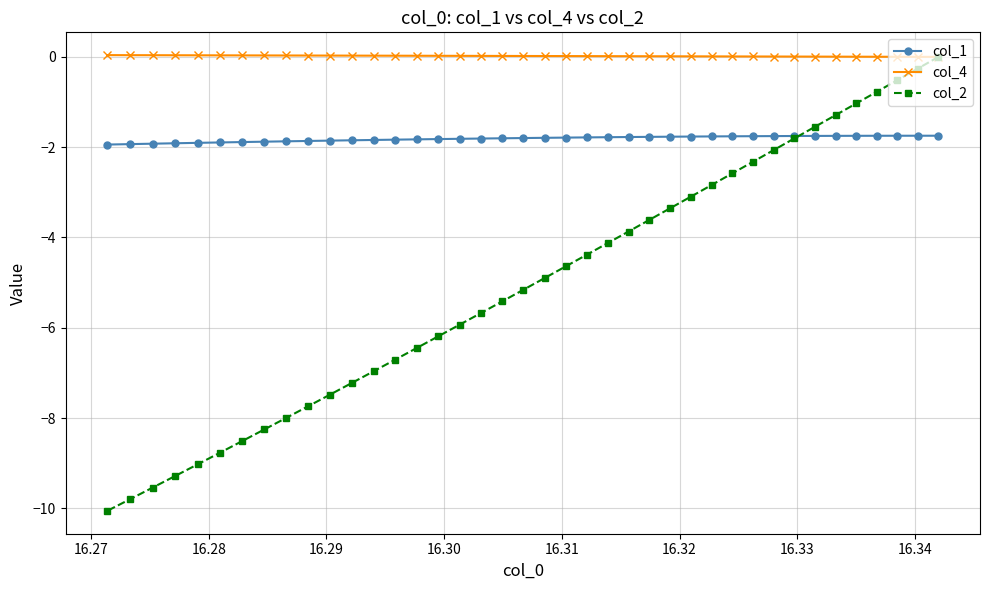

What is the value of the col_2 point at the 10th from the left?

-7.7